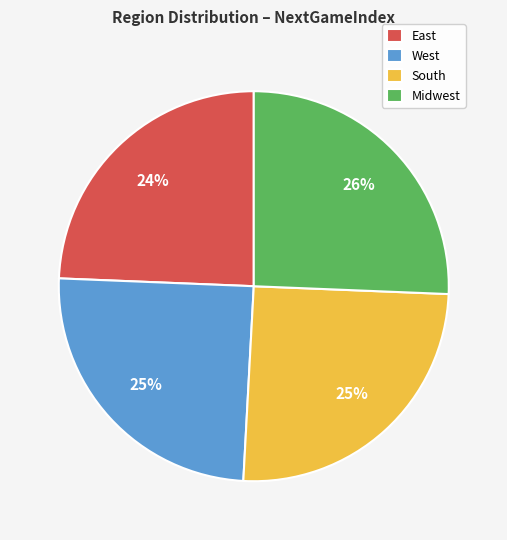

The West slice represents 17% of the pie. True or false?

False